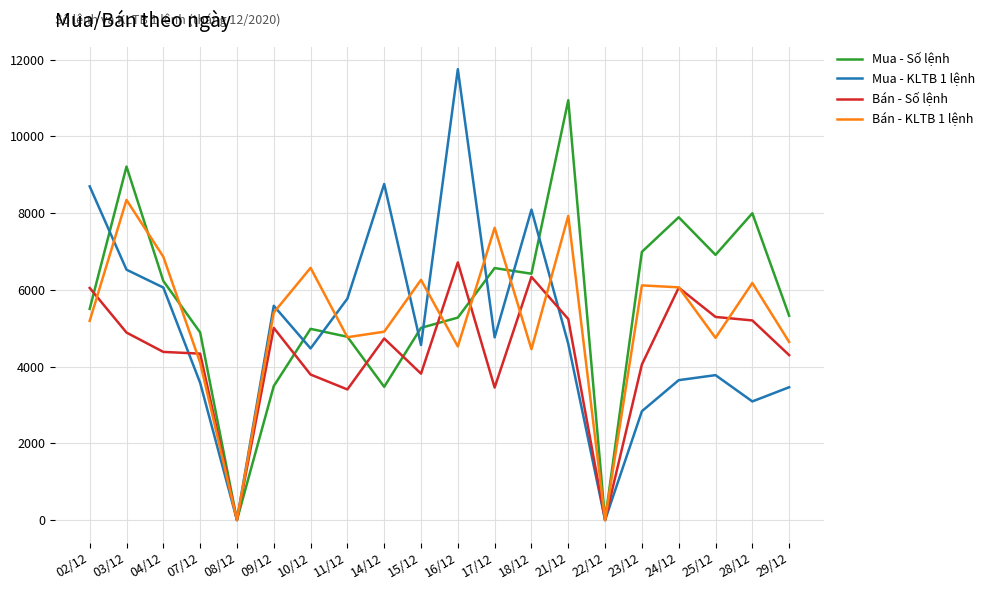

Rank the series by their maximum value, from lowest to highest.

Bán - Số lệnh, Bán - KLTB 1 lệnh, Mua - Số lệnh, Mua - KLTB 1 lệnh